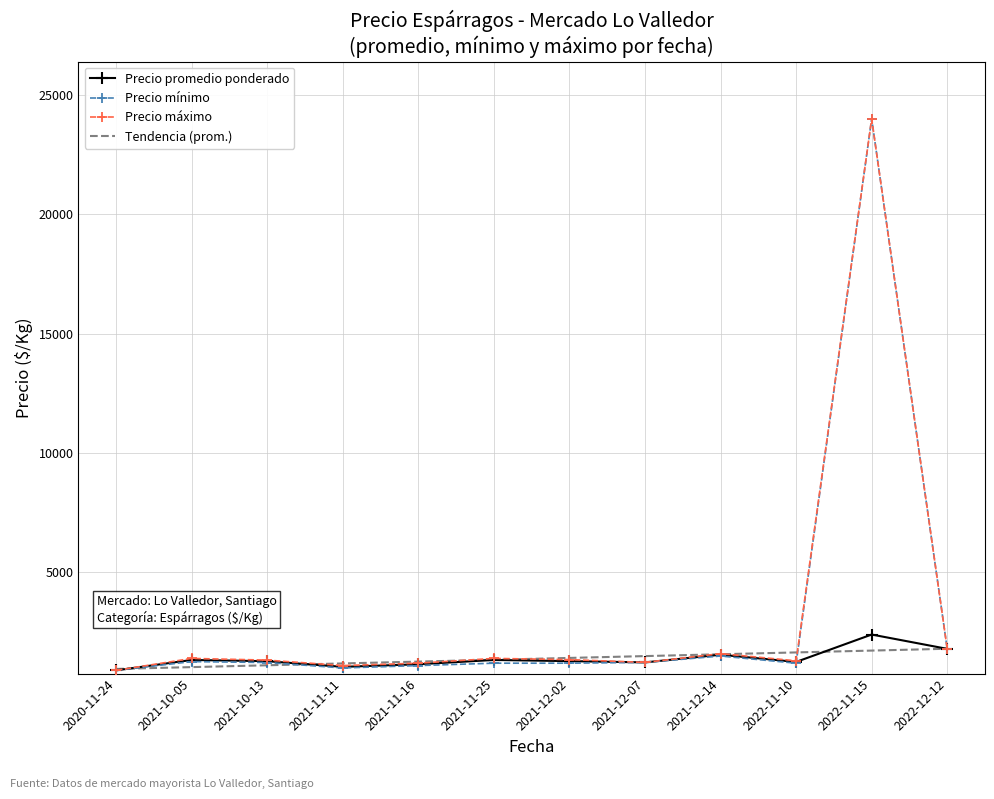

What is the highest value of the Precio máximo series?

24000.0